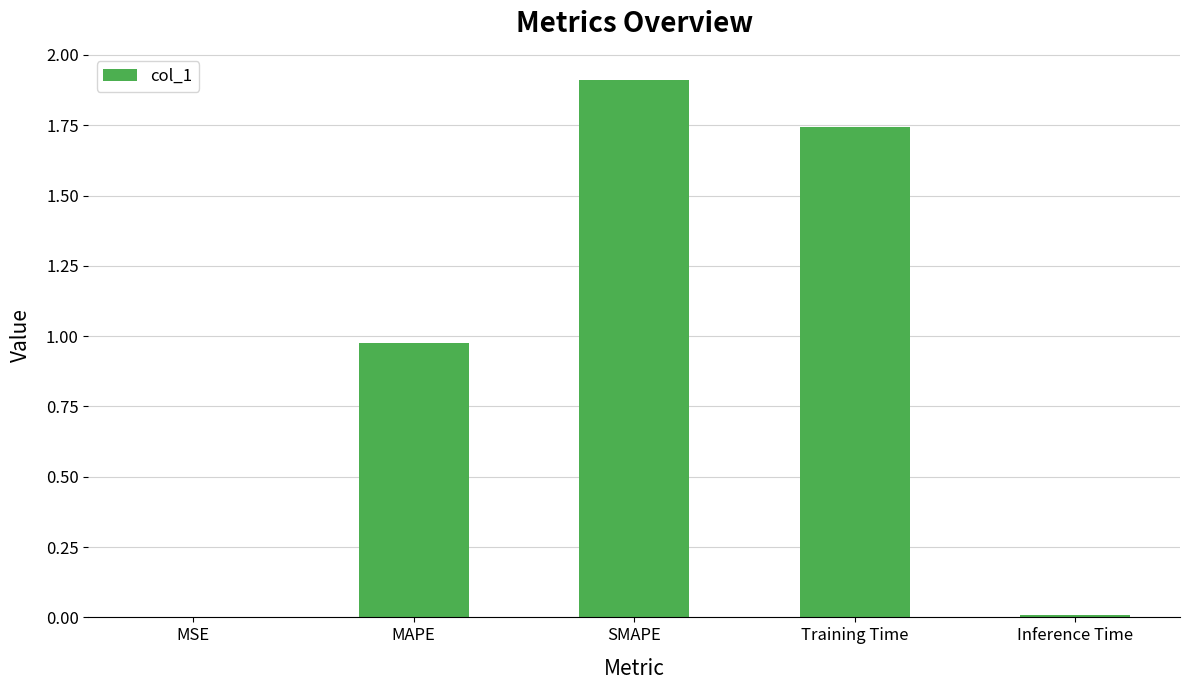

What is the sum of the values at MSE and SMAPE?

1.9